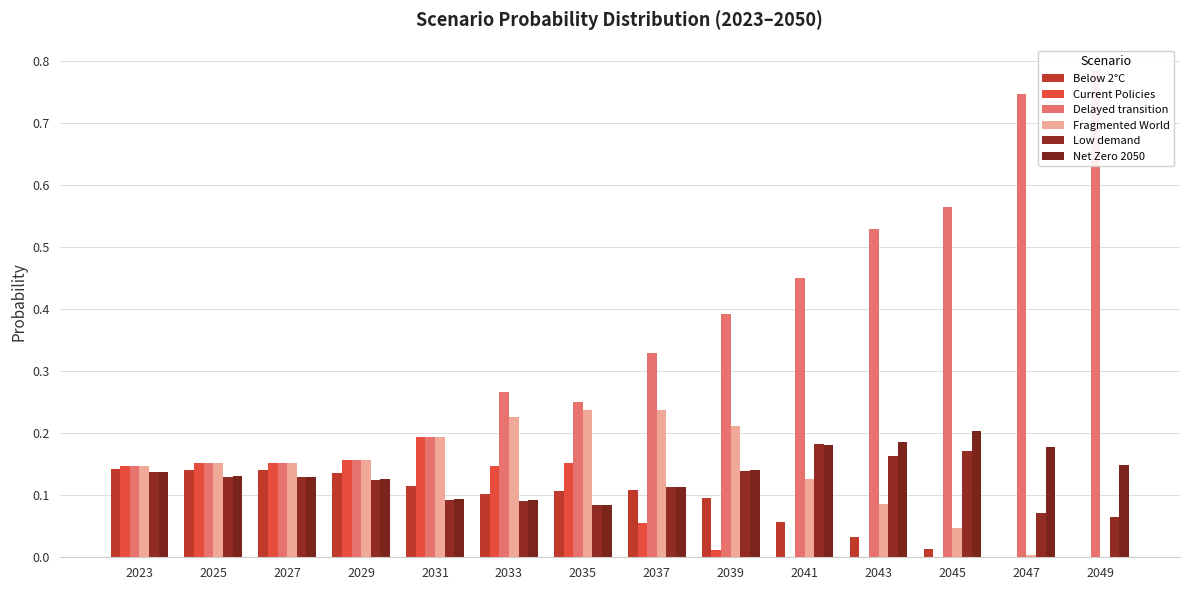

What is the approximate value of Delayed transition at 2025?

0.2